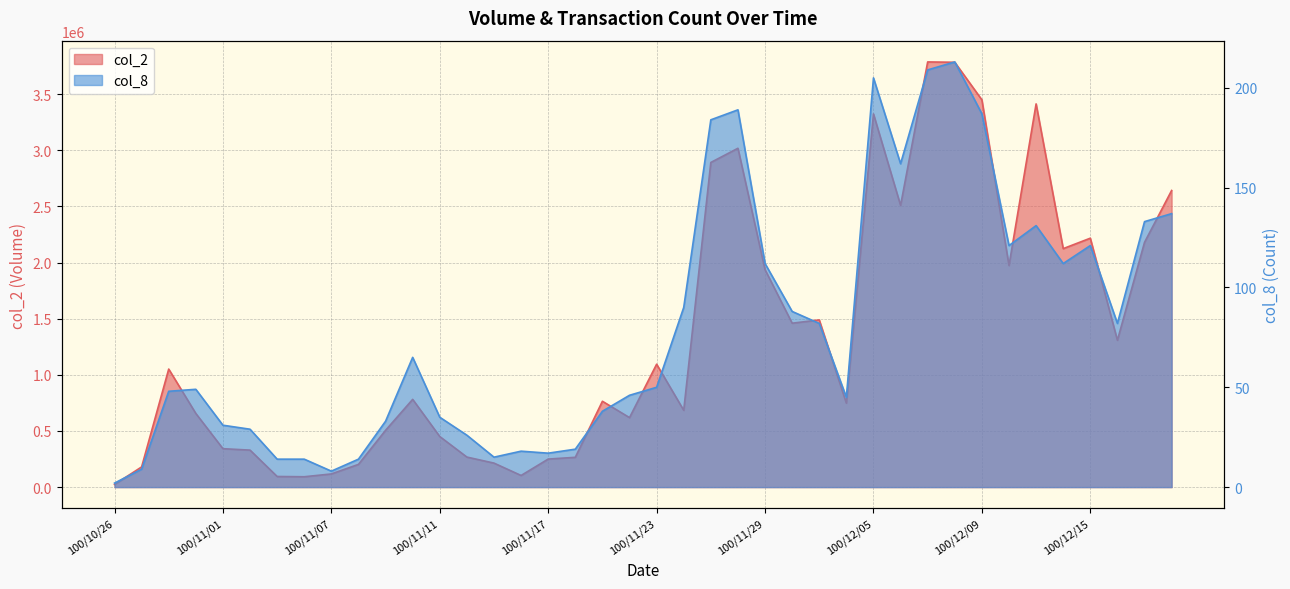

Reading left to right, extract all data points from this chart.

col_2: 100/10/26=23600	100/10/27=179830	100/10/28=1051530	100/10/31=656080	100/11/01=342350	100/11/02=329560	100/11/03=94660	100/11/04=92320	100/11/07=117310	100/11/08=202380	100/11/09=505930	100/11/10=781690	100/11/11=450480	100/11/14=267590	100/11/15=213840	100/11/16=103650	100/11/17=249760	100/11/18=265450	100/11/21=764700	100/11/22=619090	100/11/23=1094810	100/11/24=684130	100/11/25=2892160	100/11/28=3018620	100/11/29=1937130	100/11/30=1460190	100/12/01=1489520	100/12/02=747970	100/12/05=3324610	100/12/06=2509900	100/12/07=3787810	100/12/08=3784820	100/12/09=3449970	100/12/12=1974110	100/12/13=3413890	100/12/14=2124560	100/12/15=2217520	100/12/16=1308020	100/12/19=2180340	100/12/20=2642490
col_8: 100/10/26=2	100/10/27=9	100/10/28=48	100/10/31=49	100/11/01=31	100/11/02=29	100/11/03=14	100/11/04=14	100/11/07=8	100/11/08=14	100/11/09=33	100/11/10=65	100/11/11=35	100/11/14=26	100/11/15=15	100/11/16=18	100/11/17=17	100/11/18=19	100/11/21=38	100/11/22=46	100/11/23=50	100/11/24=90	100/11/25=184	100/11/28=189	100/11/29=112	100/11/30=88	100/12/01=82	100/12/02=45	100/12/05=205	100/12/06=162	100/12/07=209	100/12/08=213	100/12/09=187	100/12/12=121	100/12/13=131	100/12/14=112	100/12/15=121	100/12/16=82	100/12/19=133	100/12/20=137